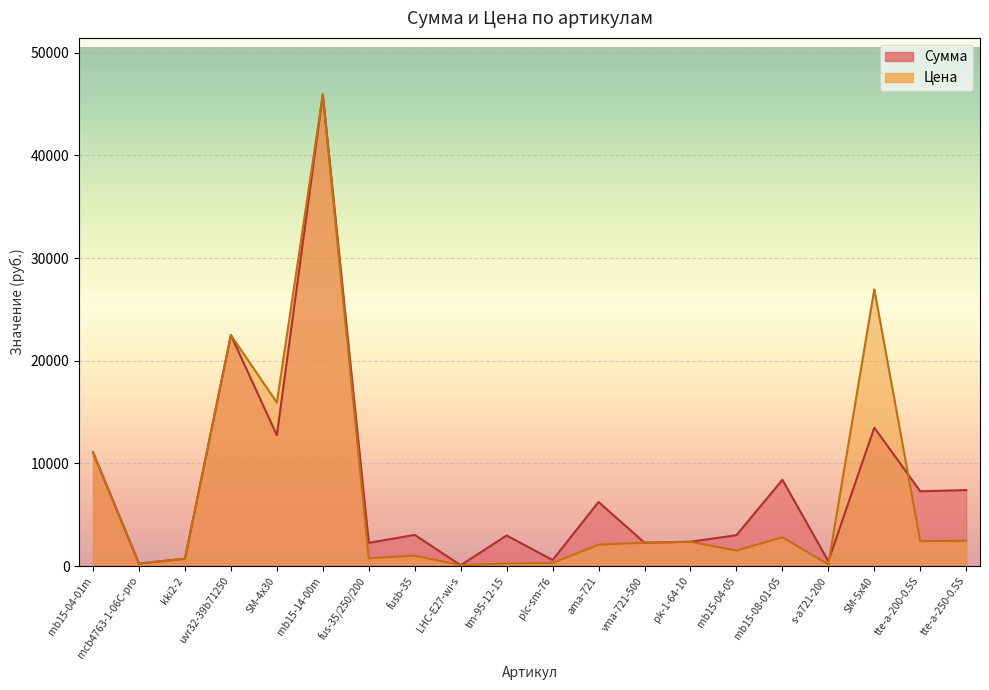

Is it true that Сумма equals 10193.5 at tte-a-200-0.5S?

False